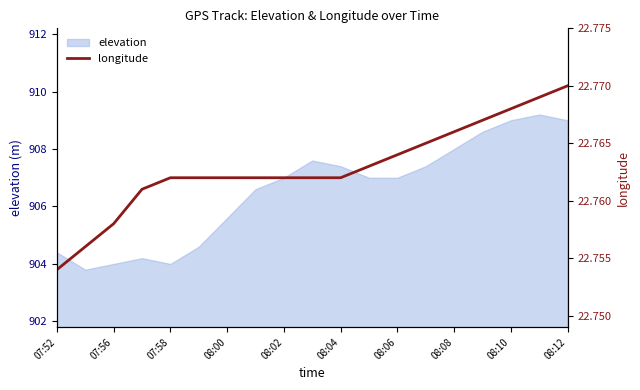

The elevation series shows 907.4 at 08:04. True or false?

True